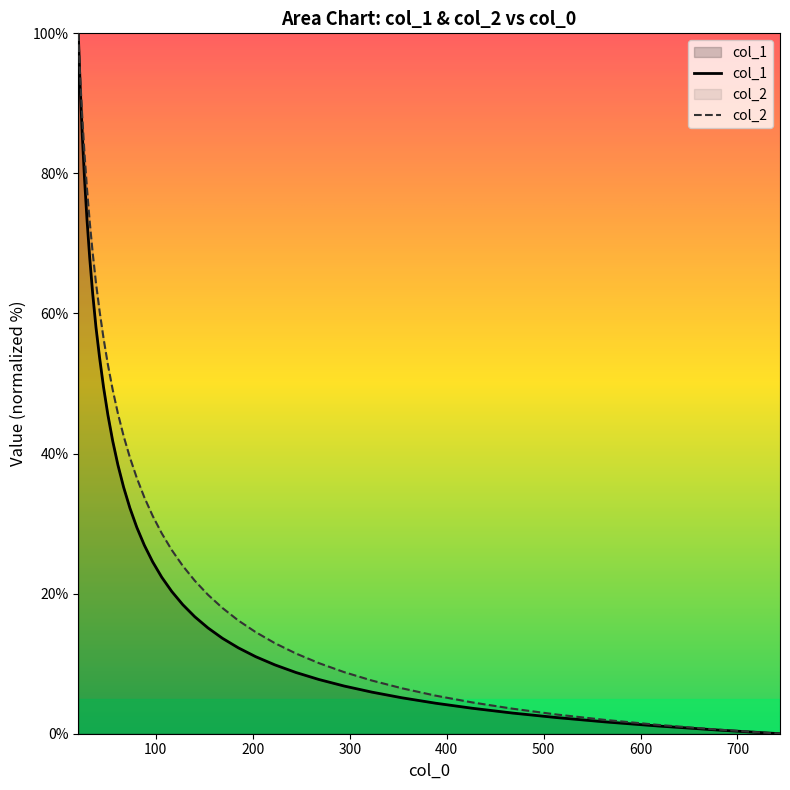

Which series has the largest total across all categories?

col_2